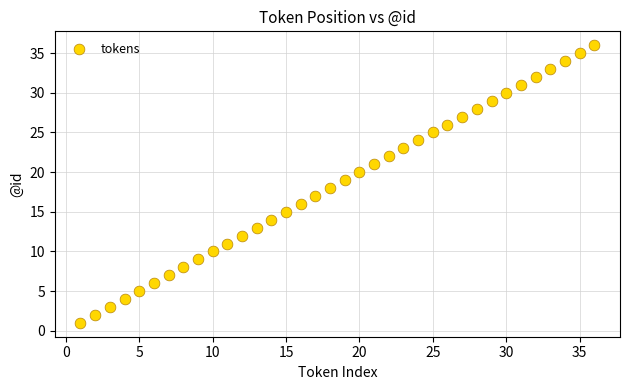

Count the number of points in this scatter plot.

36